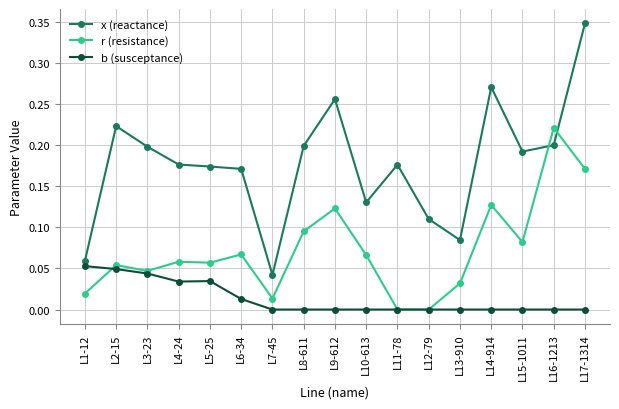

After their last crossing, which series has the higher values: r (resistance) or b (susceptance)?

r (resistance)